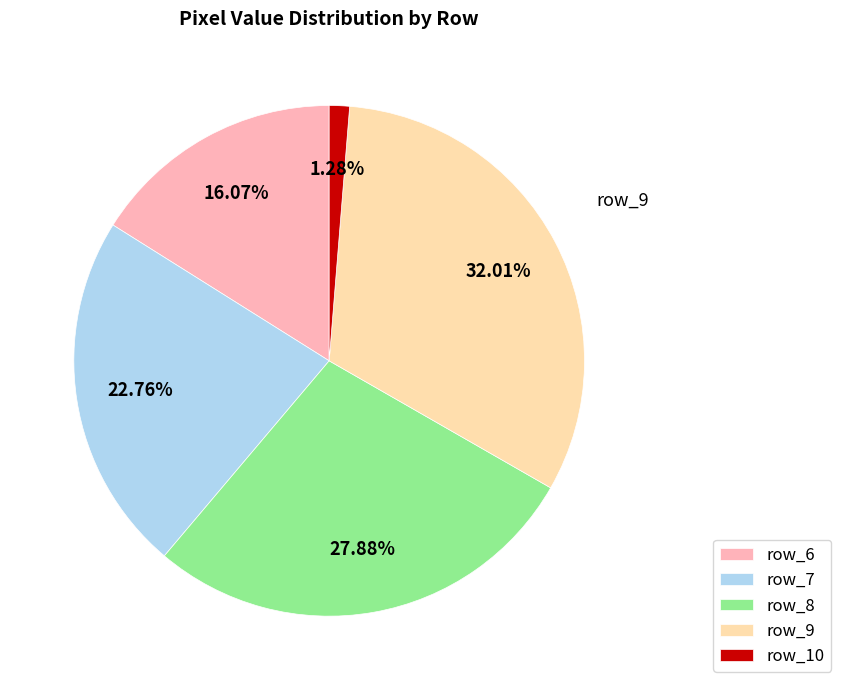

Which slice is the largest?

row_9